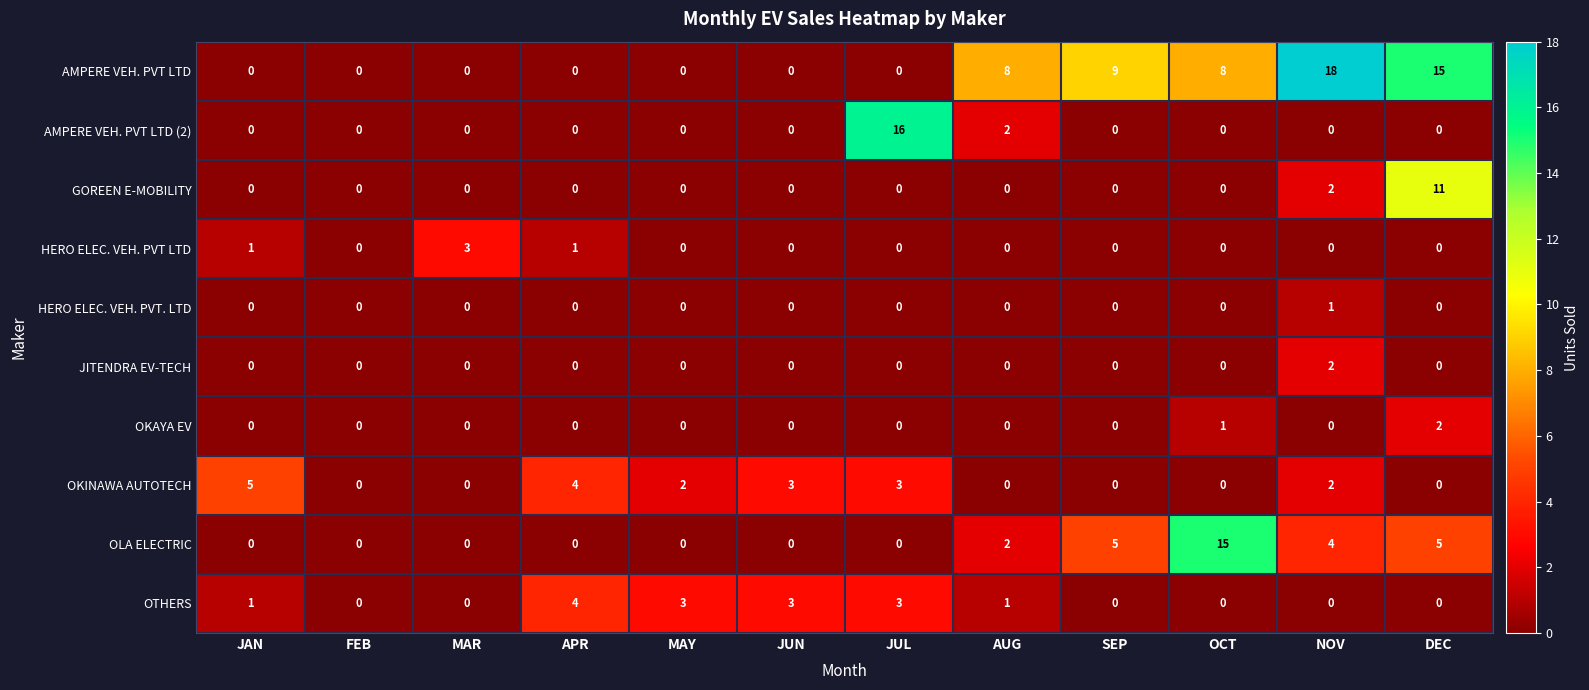

The value of AMPERE VEH. PVT LTD (2) at AUG is 2. True or false?

True